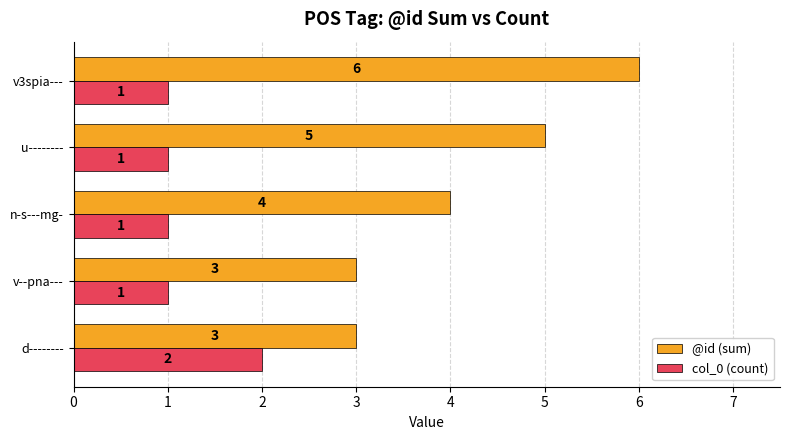

Which series has the widest spread of values?

@id (sum)